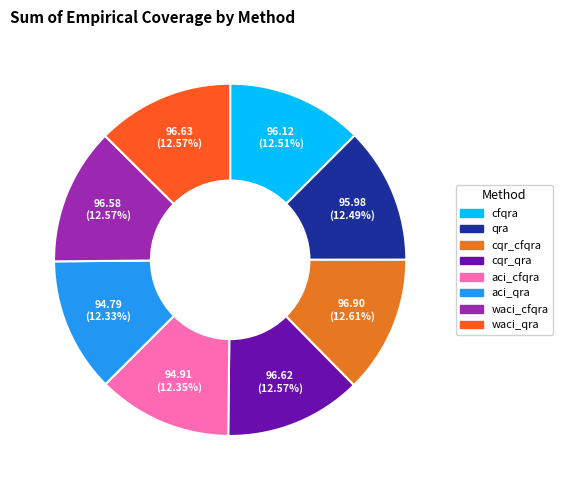

True or false: cqr_qra accounts for 25% of the total.

False